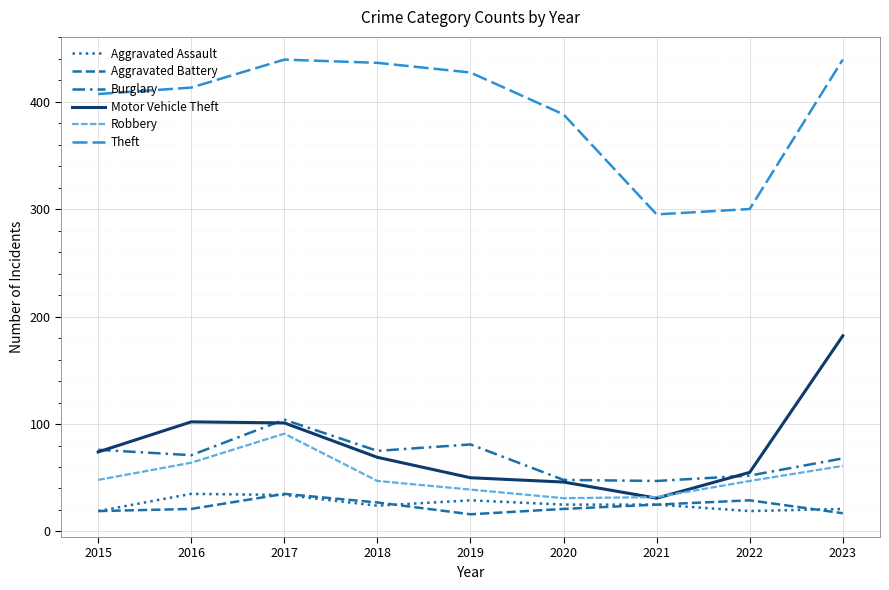

True or false: Theft and Motor Vehicle Theft intersect in this chart.

False